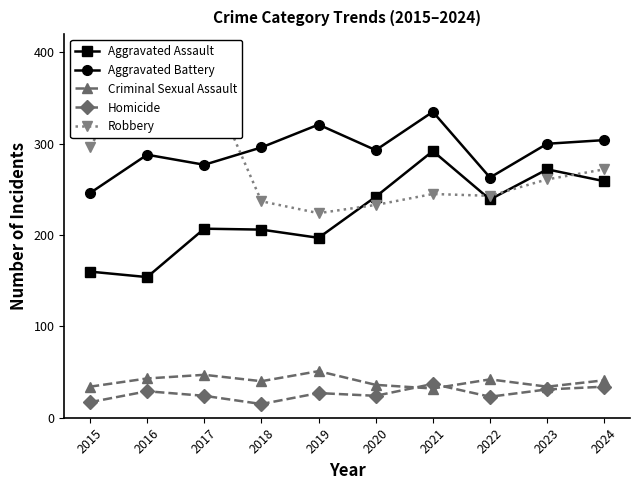

At which category is the sum across all series the highest?

2021